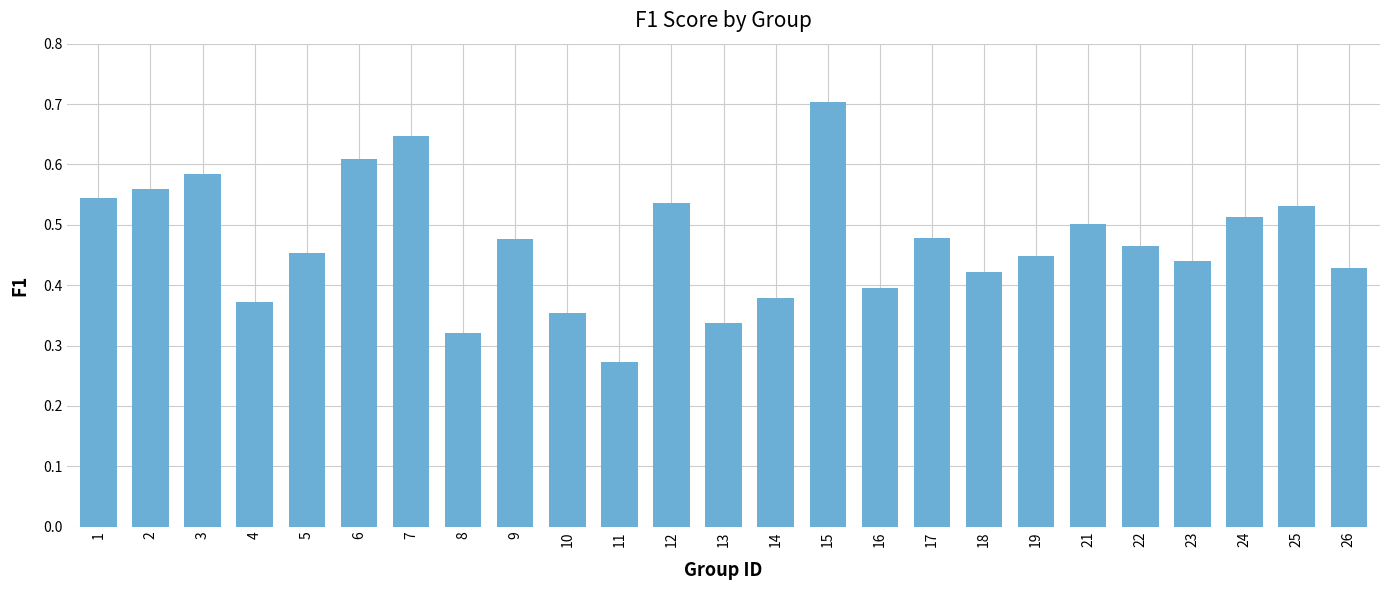

The chart shows a value of 1.0 at 3. True or false?

False